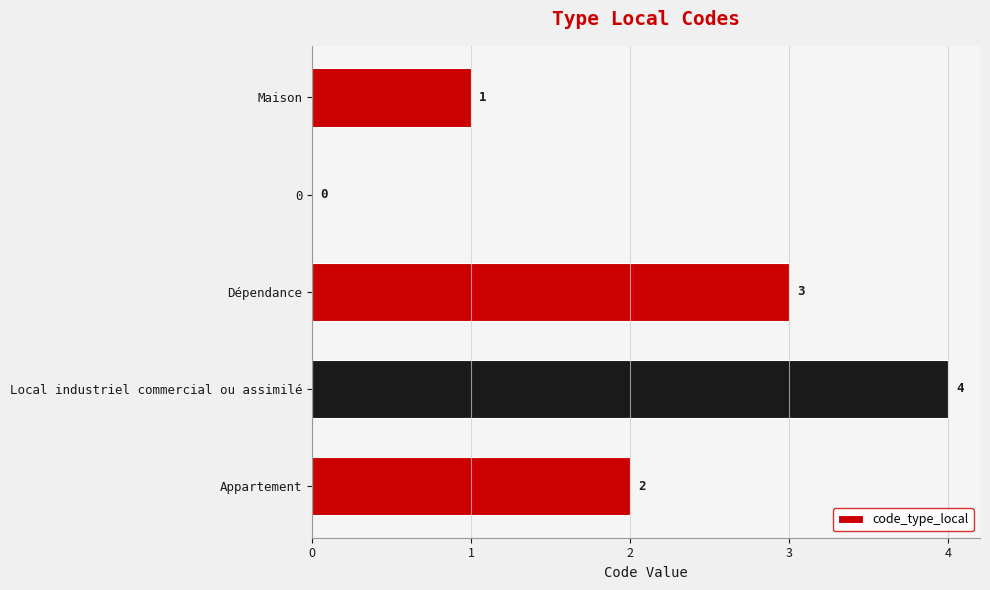

At which label is the value closest to 2?

Appartement